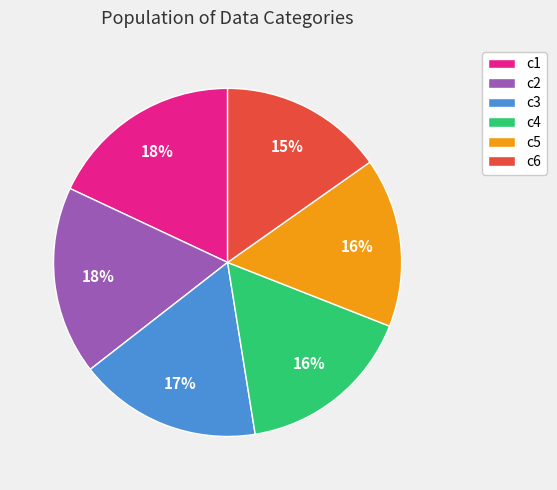

Count the number of slices in the pie.

6